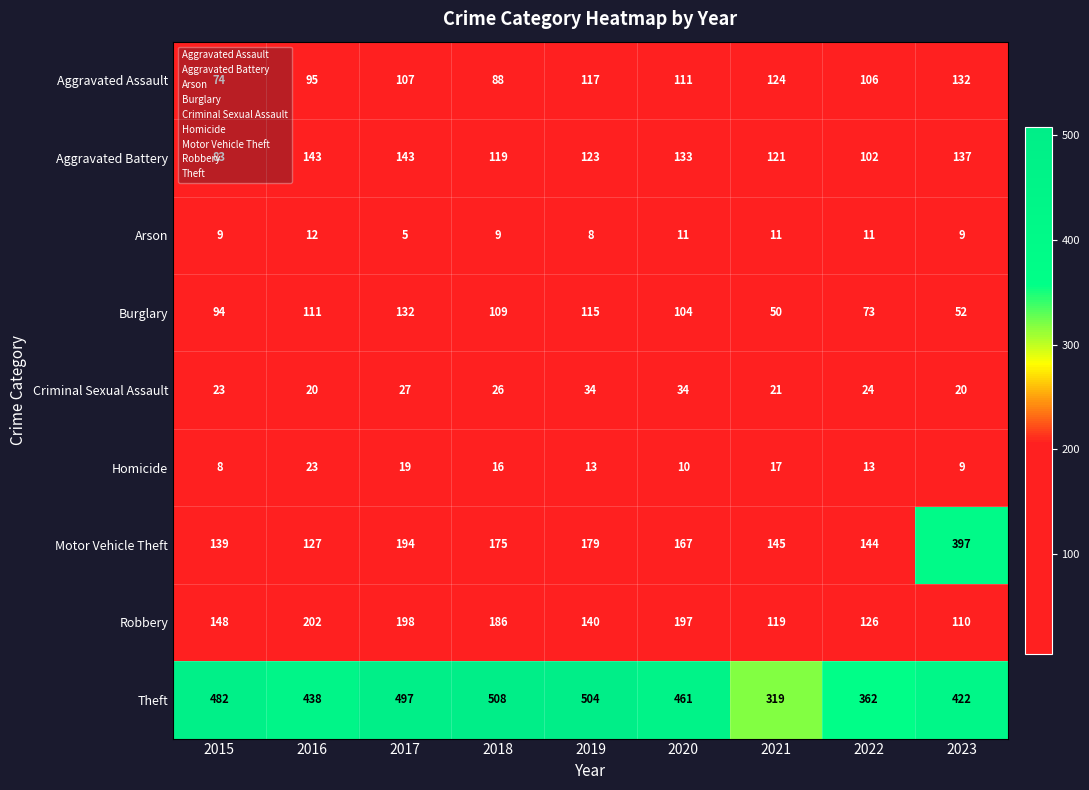

What is the total value across all series at 2018?

1236